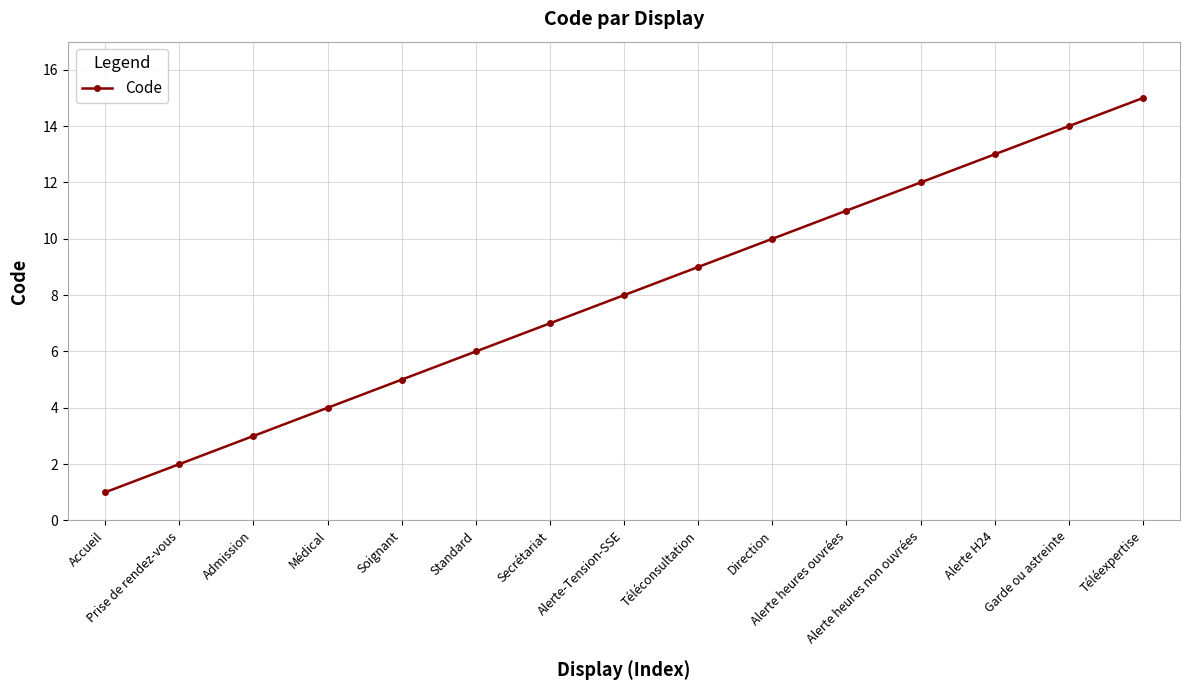

True or false: the data shows 1 at Accueil.

True